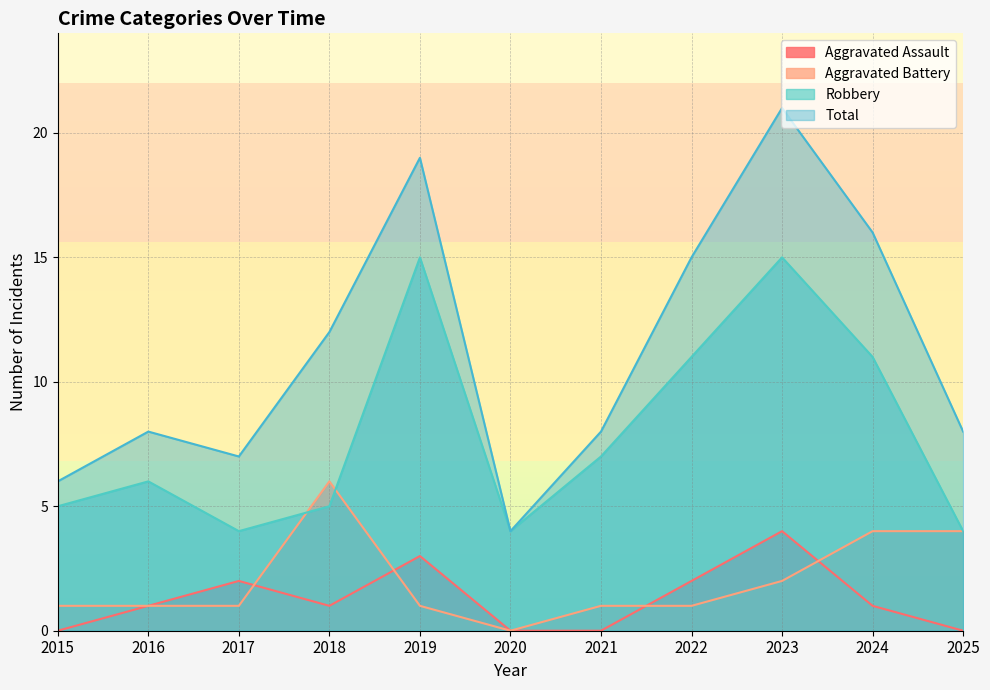

Reading left to right, list all the values displayed in this chart.

Aggravated Assault: 2015=0	2016=1	2017=2	2018=1	2019=3	2020=0	2021=0	2022=2	2023=4	2024=1	2025=0
Aggravated Battery: 2015=1	2016=1	2017=1	2018=6	2019=1	2020=0	2021=1	2022=1	2023=2	2024=4	2025=4
Robbery: 2015=5	2016=6	2017=4	2018=5	2019=15	2020=4	2021=7	2022=11	2023=15	2024=11	2025=4
Total: 2015=6	2016=8	2017=7	2018=12	2019=19	2020=4	2021=8	2022=15	2023=21	2024=16	2025=8